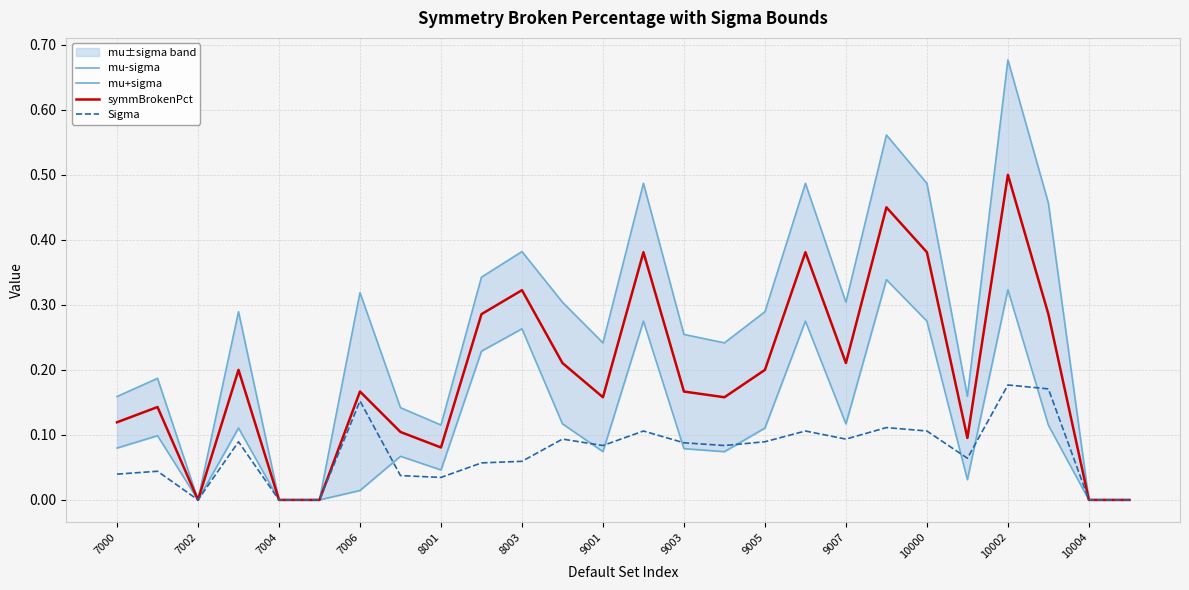

True or false: Sigma has more than 2 points higher than both neighbors.

True